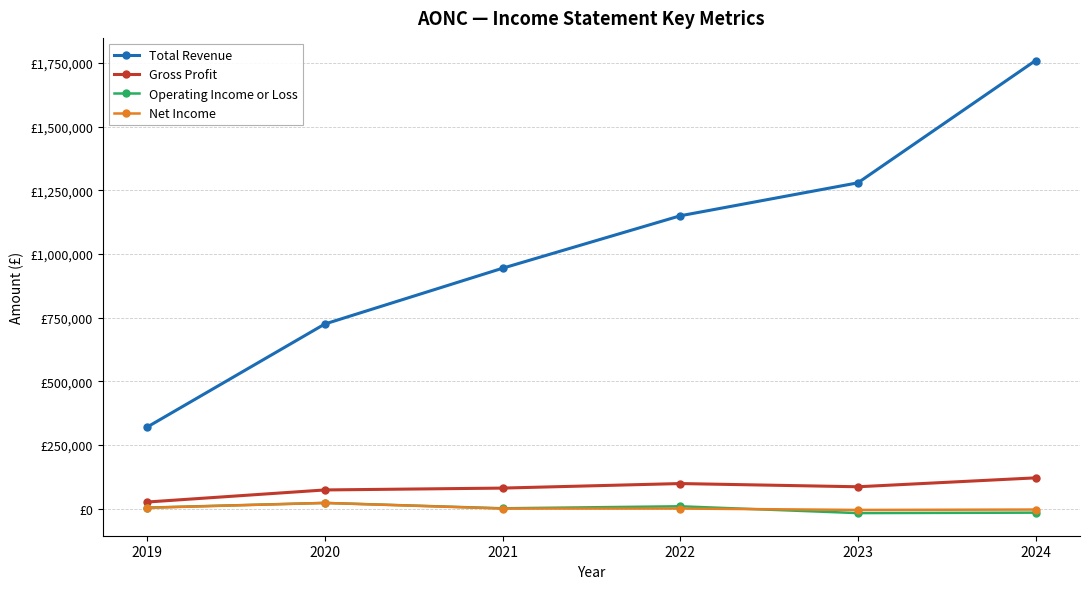

What is the highest value of the Net Income series?

22000